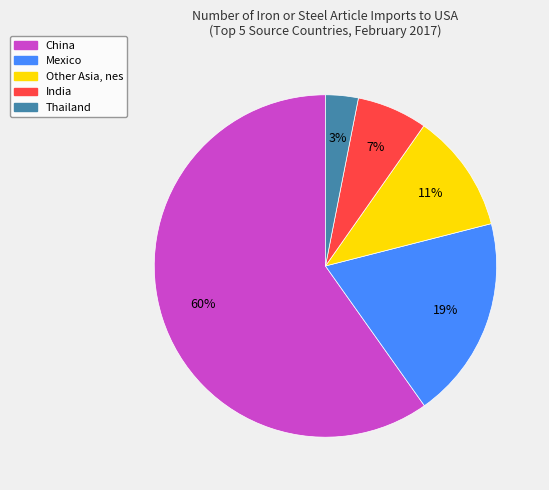

Which category has the smallest portion of the pie?

Thailand